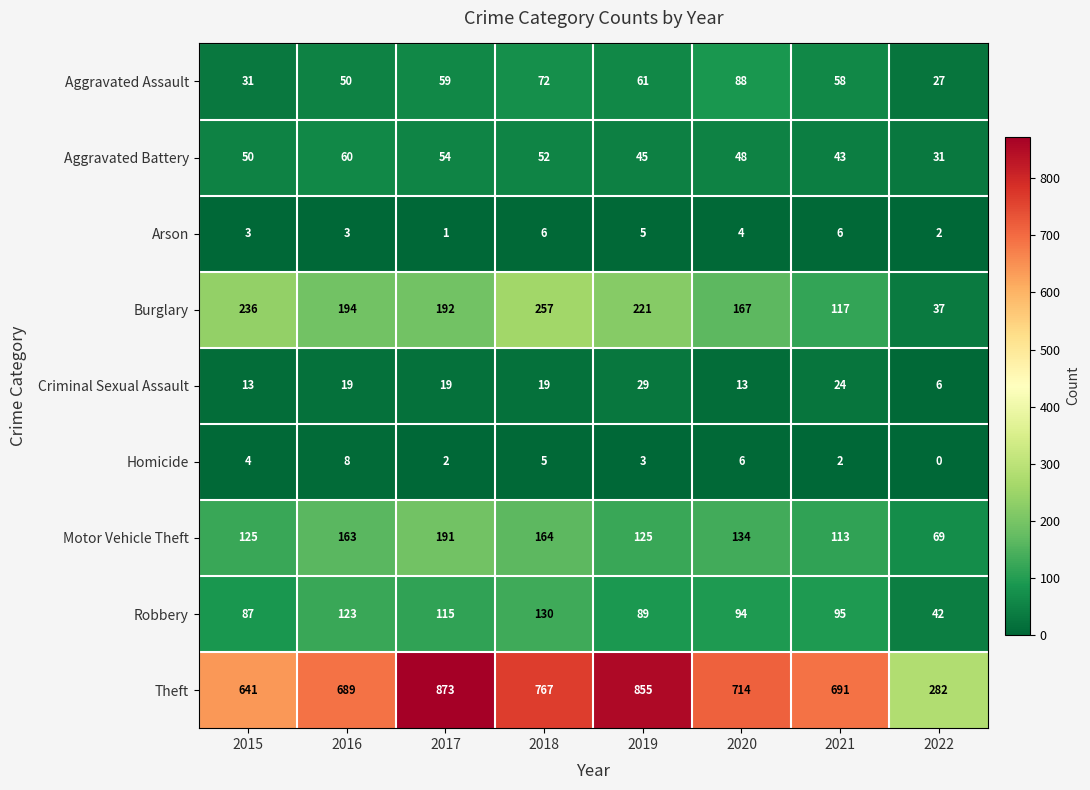

Between 2015 and 2017, which series saw the biggest shift?

Theft